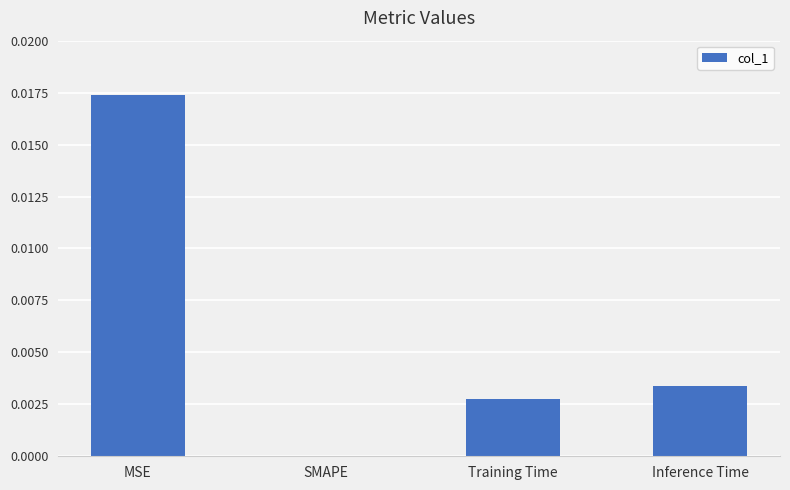

True or false: the data shows 0.0 at SMAPE.

True